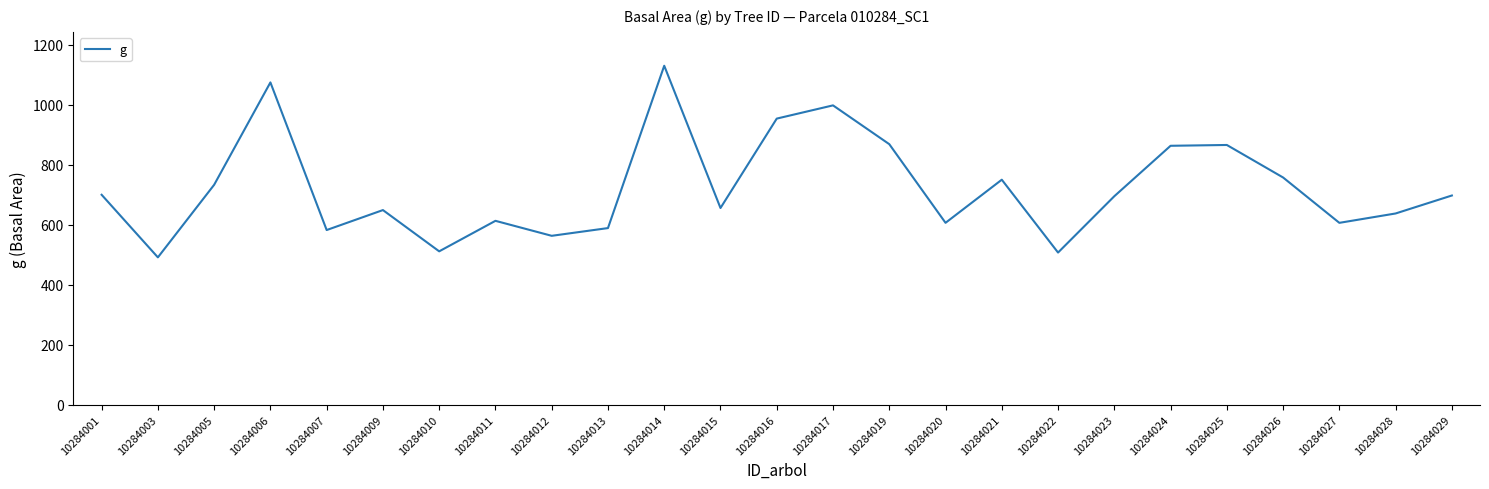

What is the change in value from 10284005 to 10284006?

+341.6